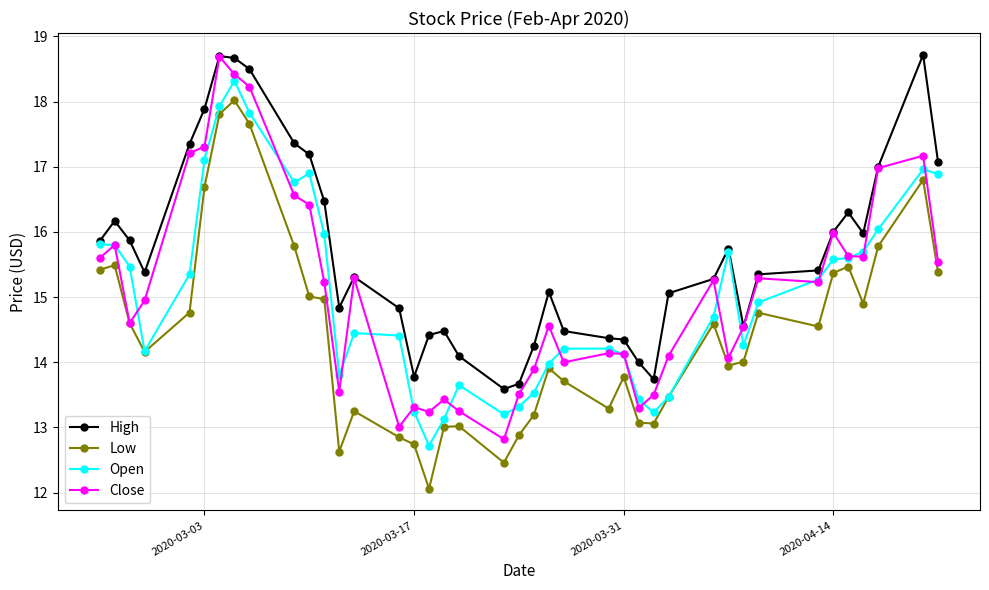

True or false: Open has more than 0 interior local peaks.

True